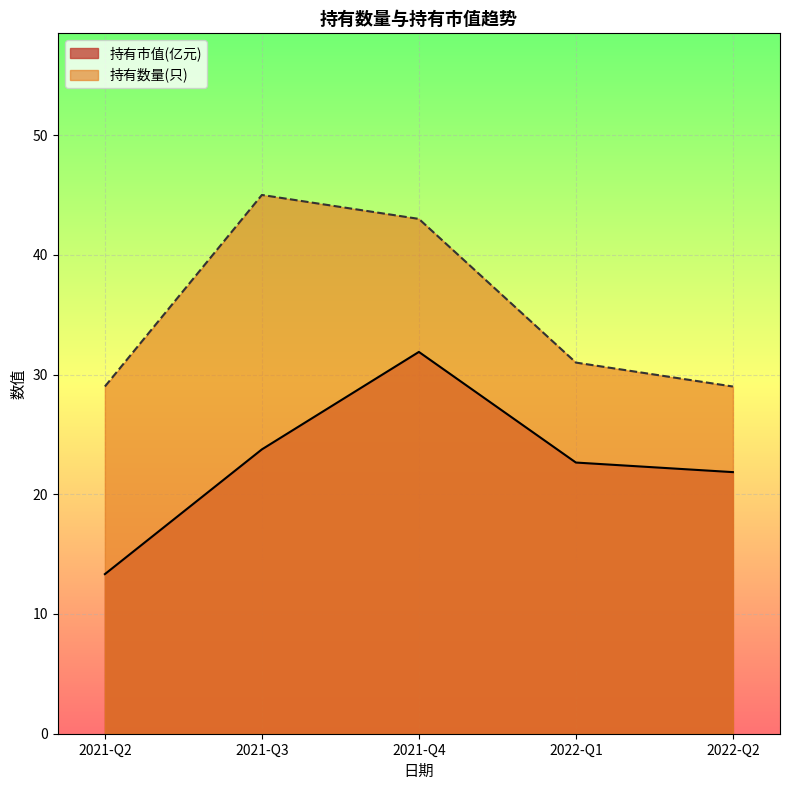

At which label does 持有数量(只) reach its peak?

2021-Q3